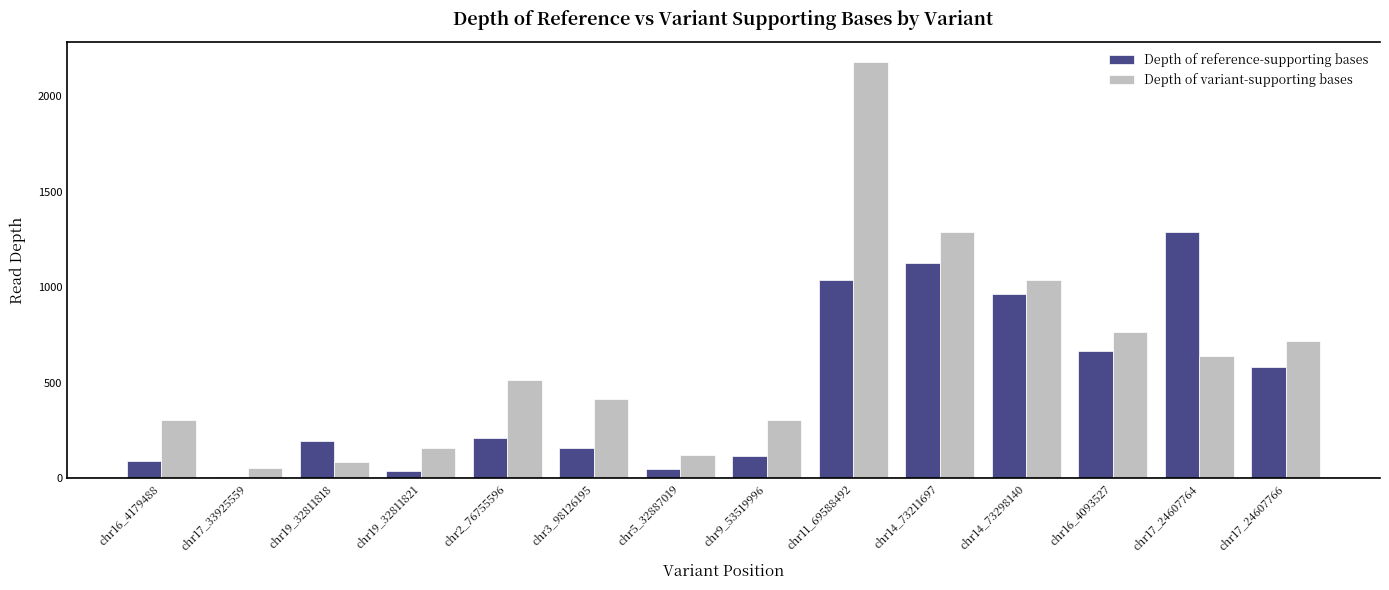

At how many categories does at least one series exceed 690?

6